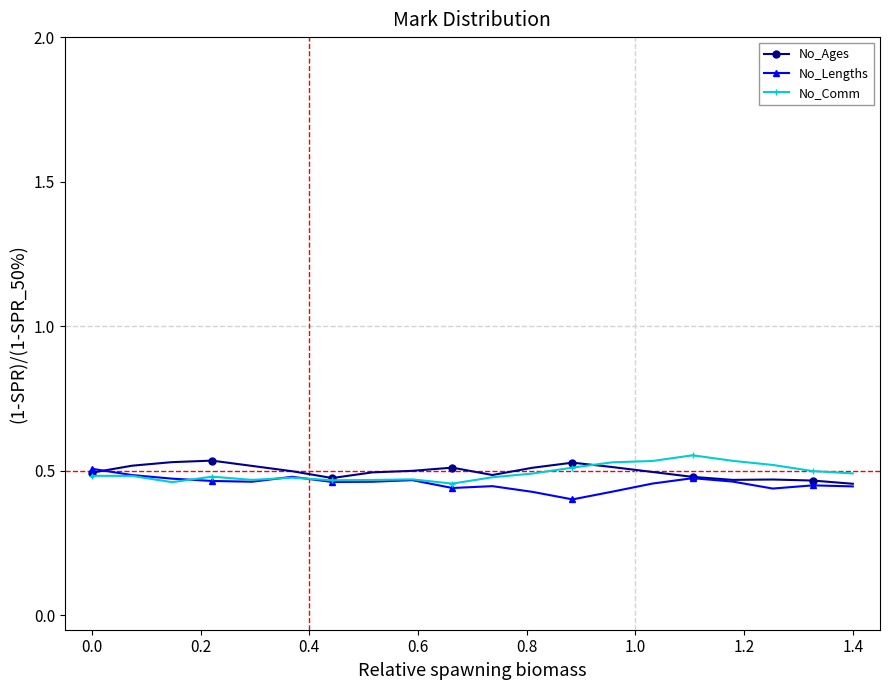

In No_Ages, how many points are higher than both neighbors (excluding endpoints)?

4